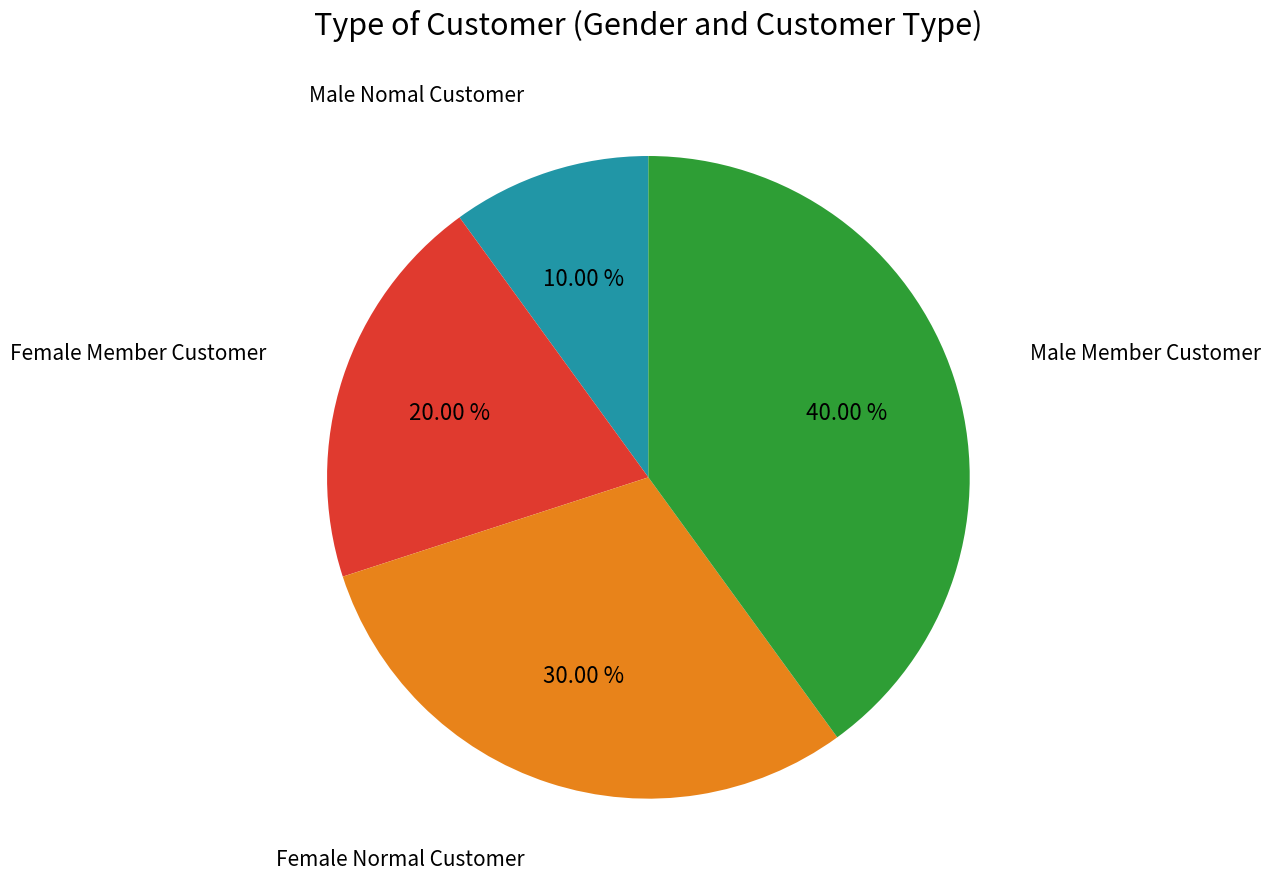

How many segments does this pie chart have?

4